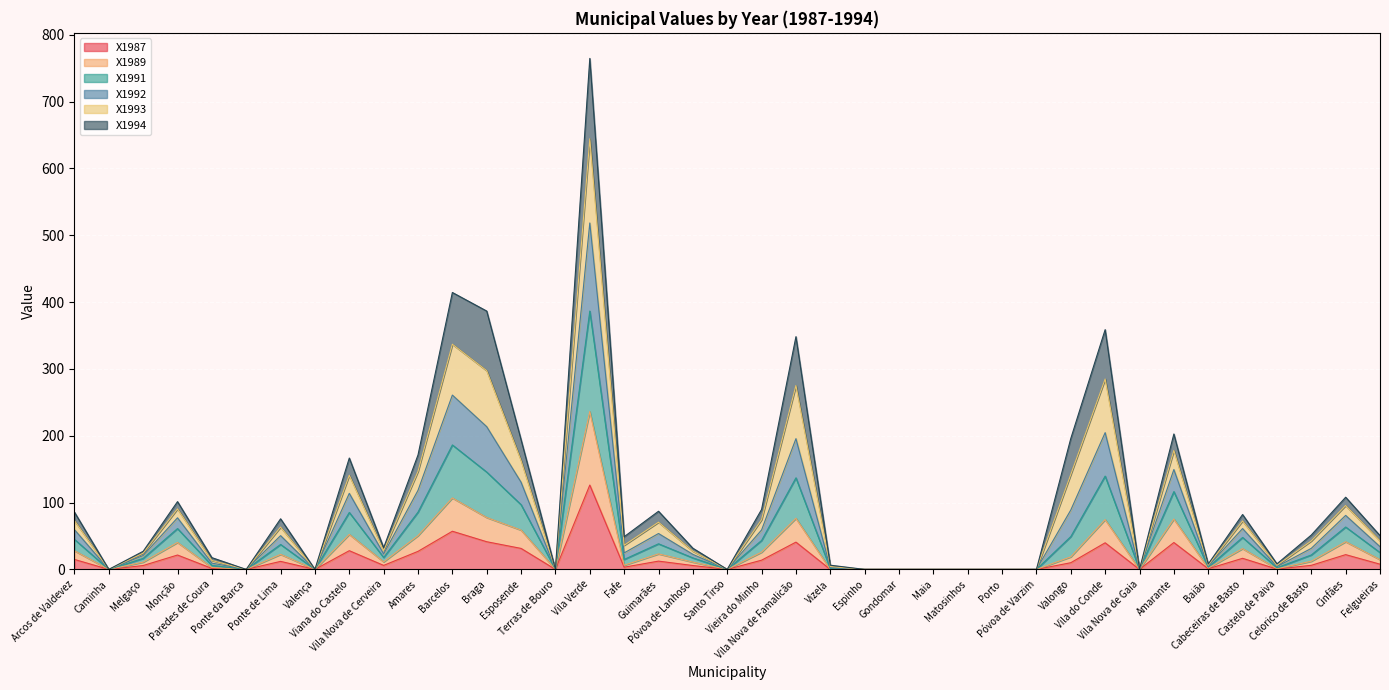

What are all the series names shown in the legend?

X1987, X1989, X1991, X1992, X1993, X1994